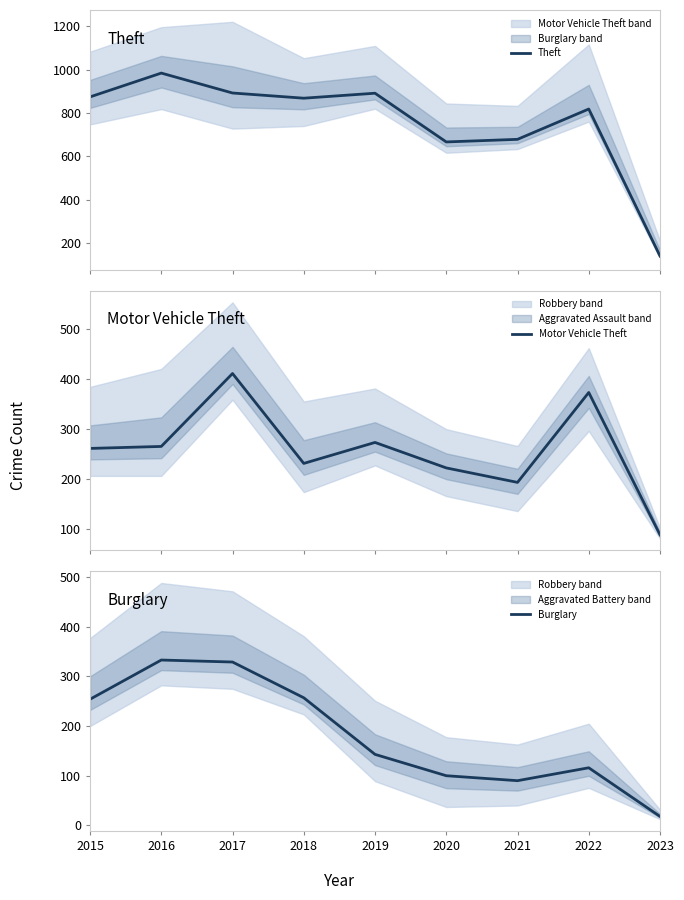

True or false: Theft and Motor Vehicle Theft cross at least once.

False